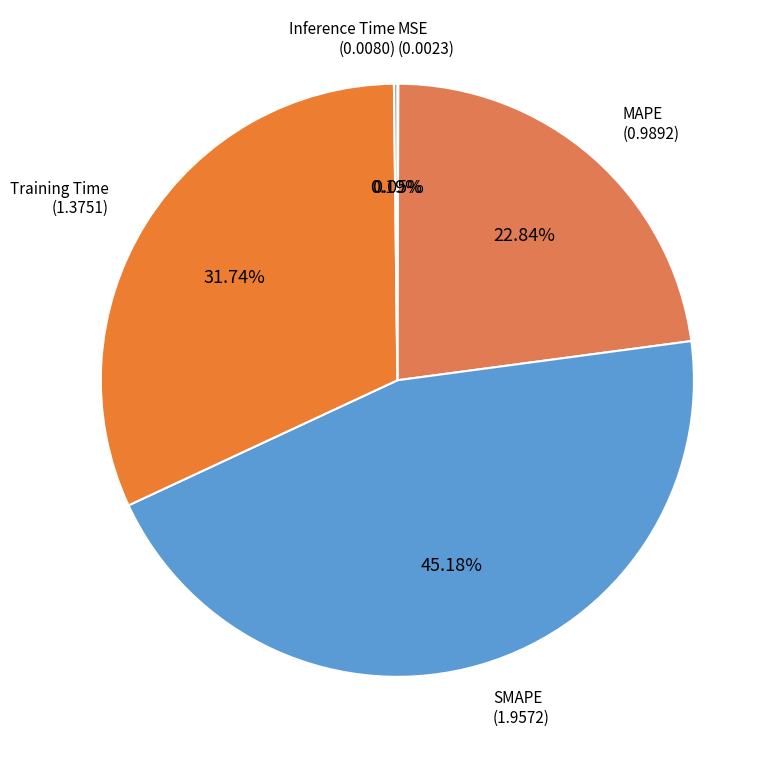

To the nearest percent, what is the average slice percentage?

20%